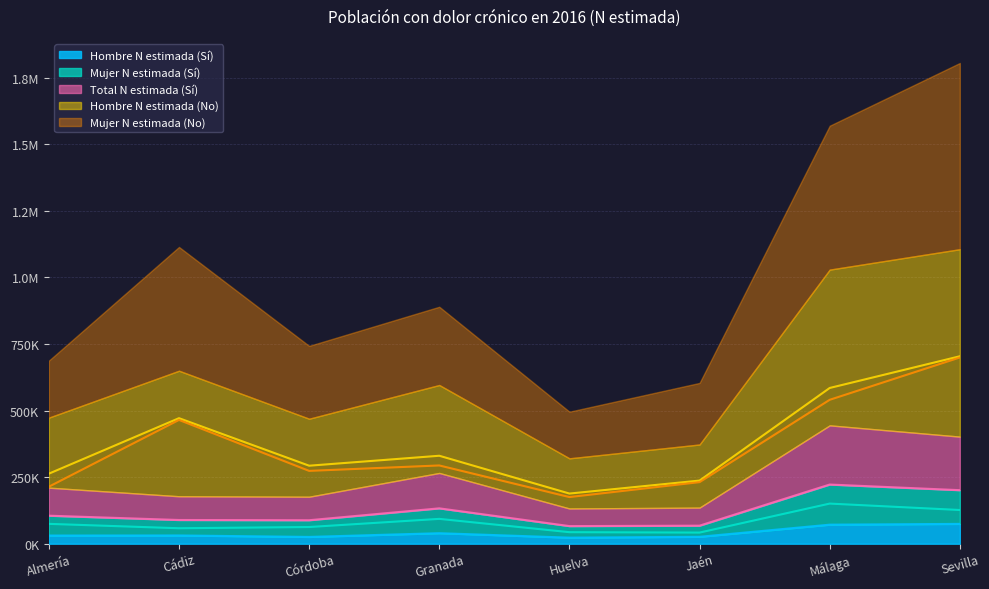

What is the difference between the Total N estimada (Sí) values at Almería and Granada?

27587